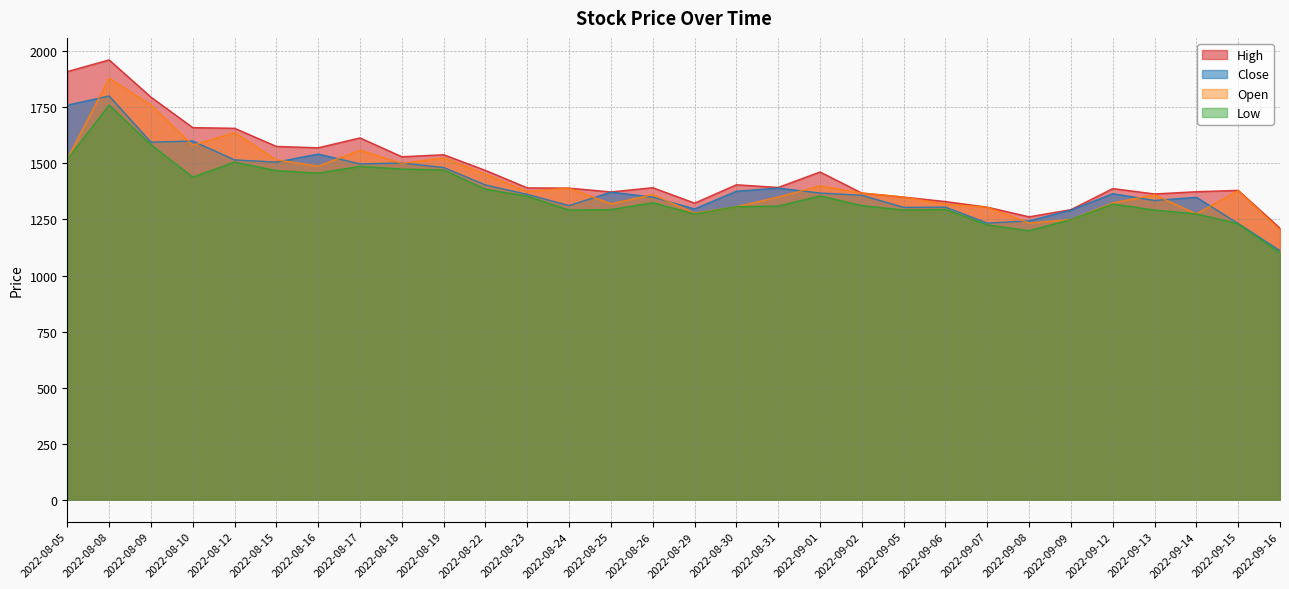

At which category does High reach its first local peak?

2022-08-08